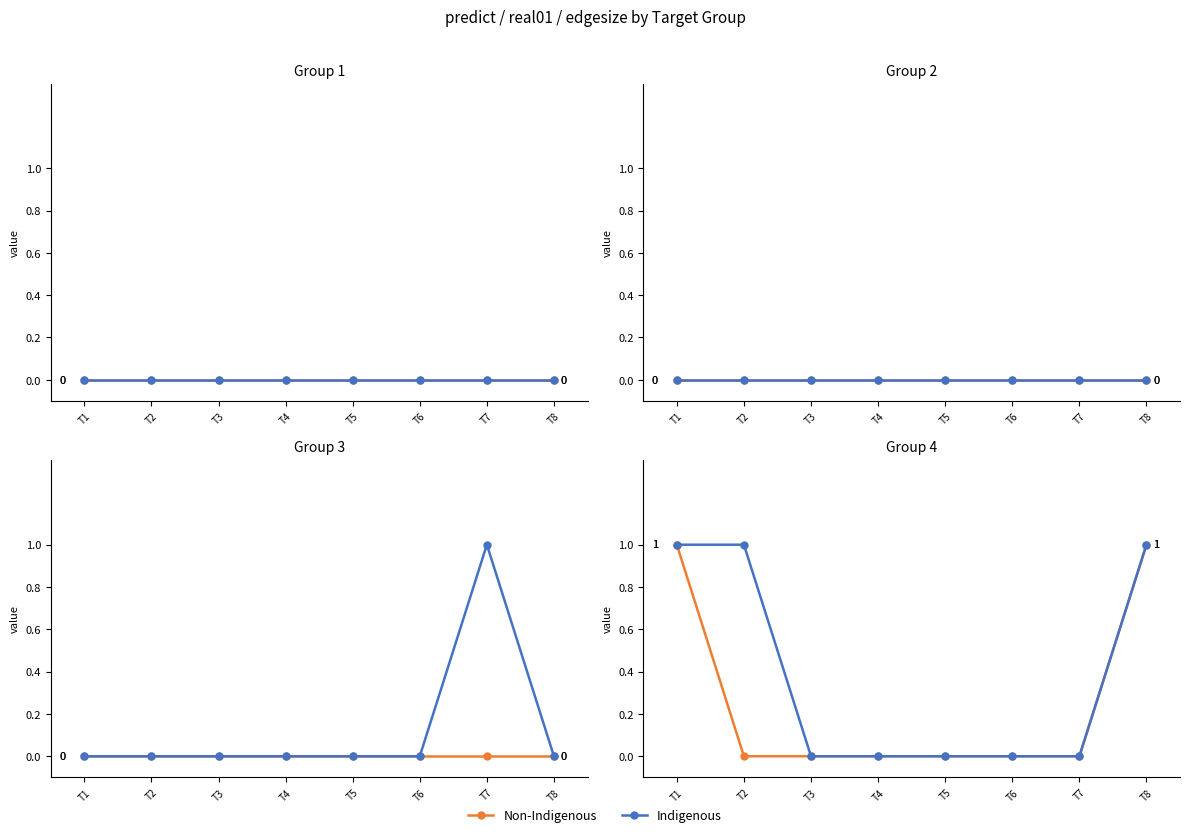

Which series has the largest total across all categories?

Indigenous